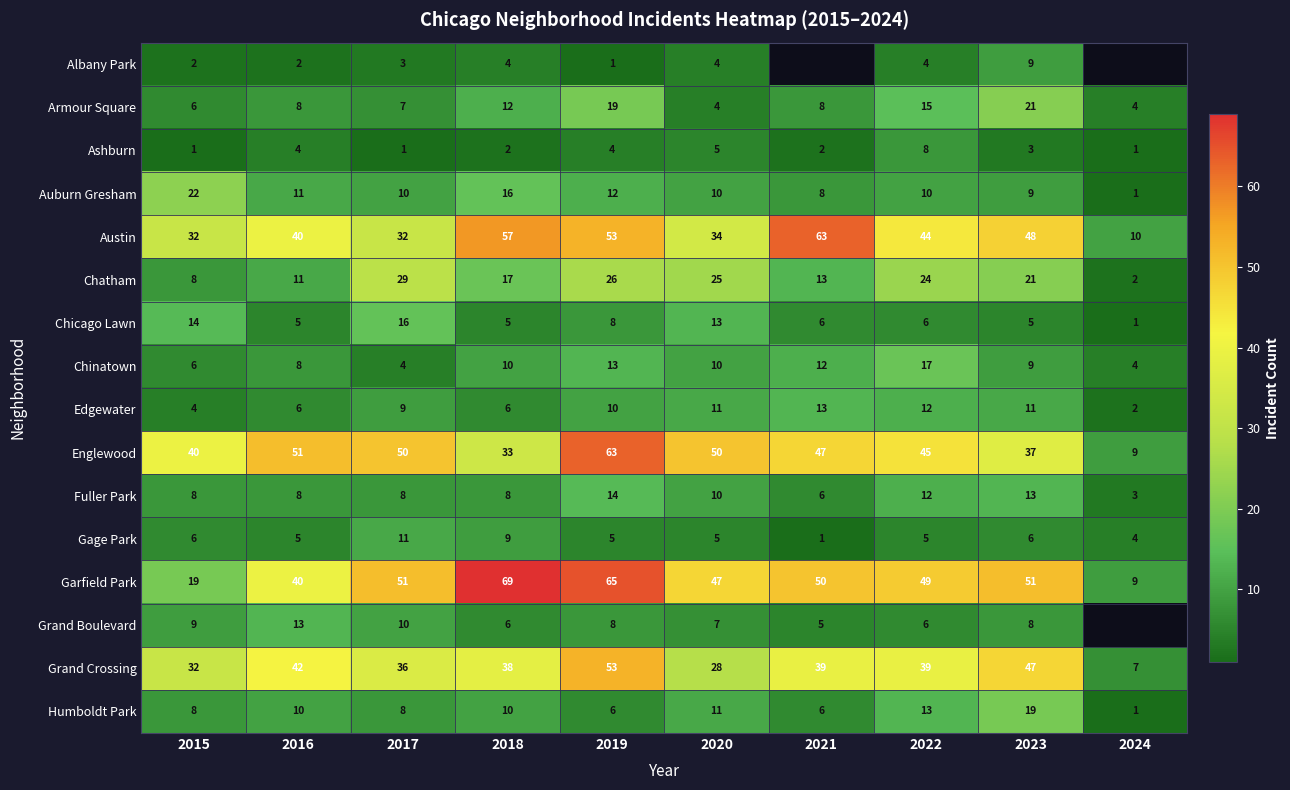

What is the spread (max minus min) of values at 2023?

48